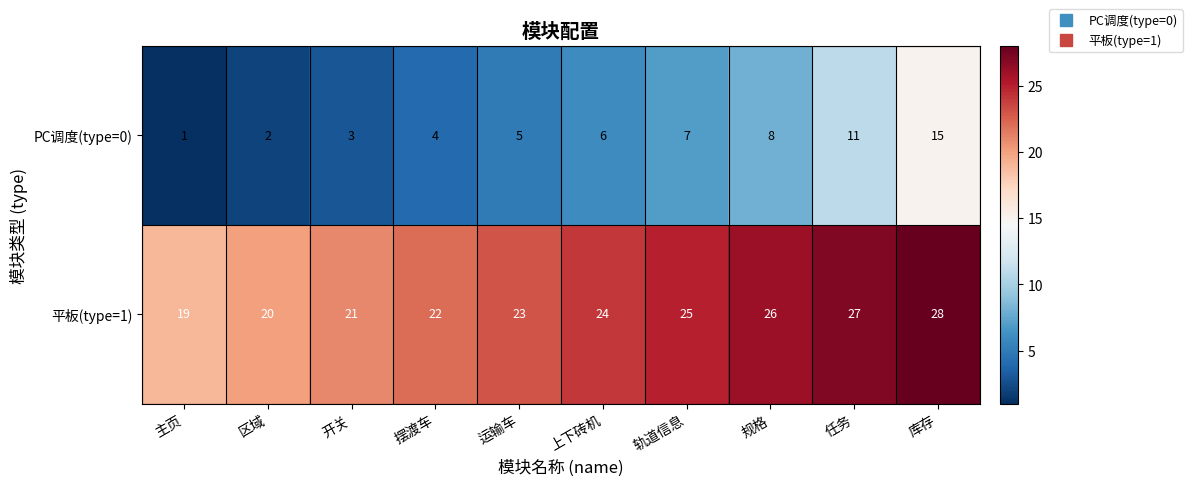

Which category has the lowest value across all series?

主页